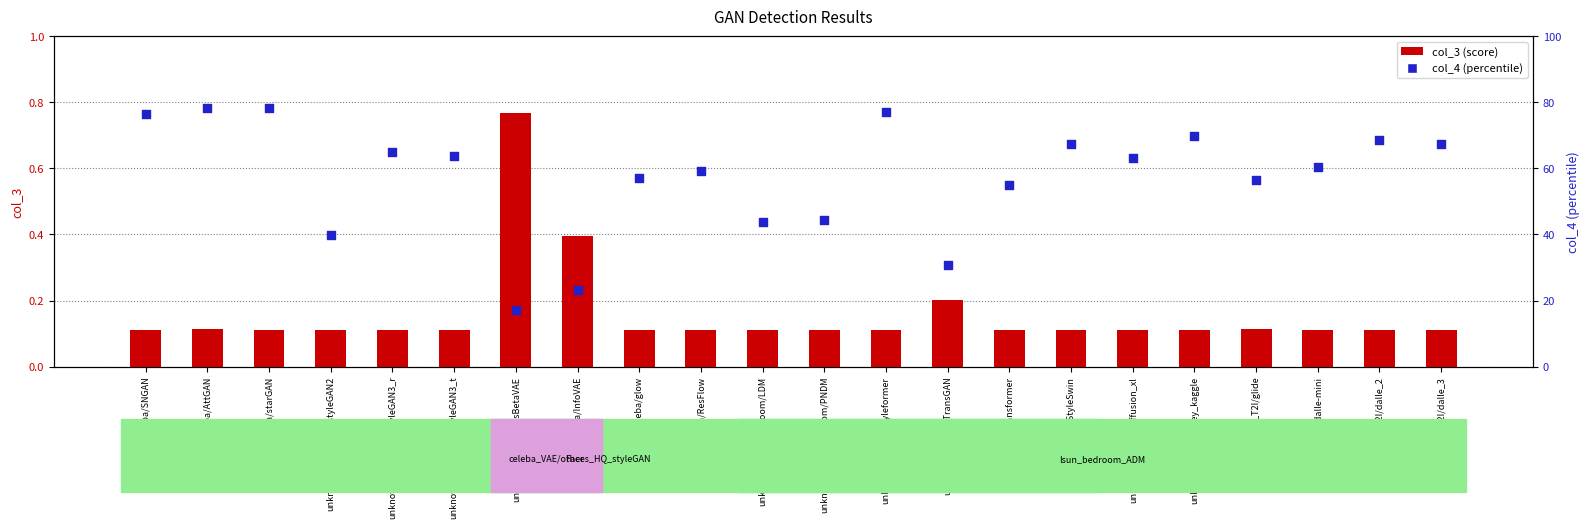

Is the value of col_4 at unknown_celeba/Styleformer greater than the value of col_3 at unknown_T2I/dalle-mini?

Yes